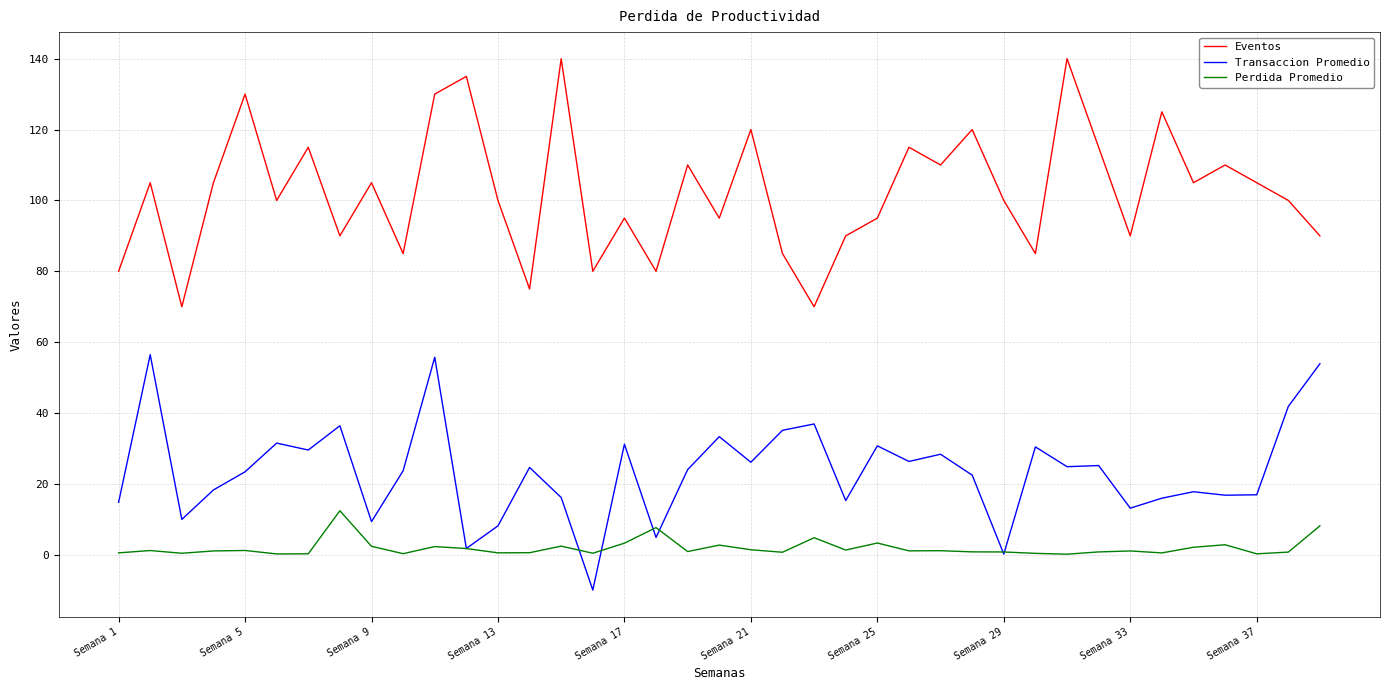

List the series in order of their overall mean, highest first.

Eventos, Transaccion Promedio, Perdida Promedio